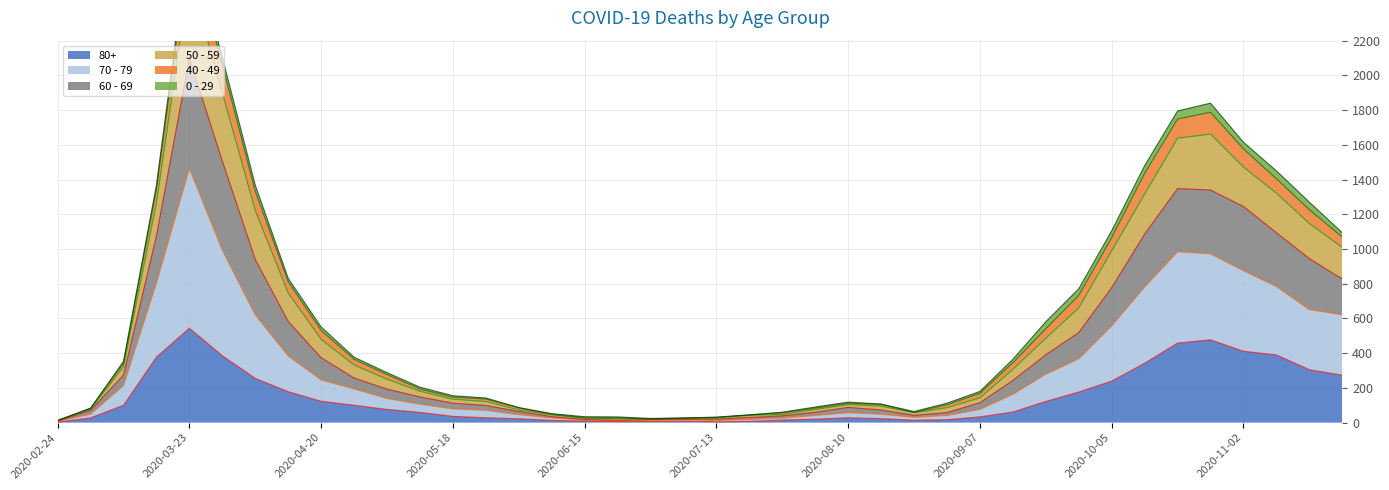

True or false: 80+ and 60 - 69 cross at least once.

False